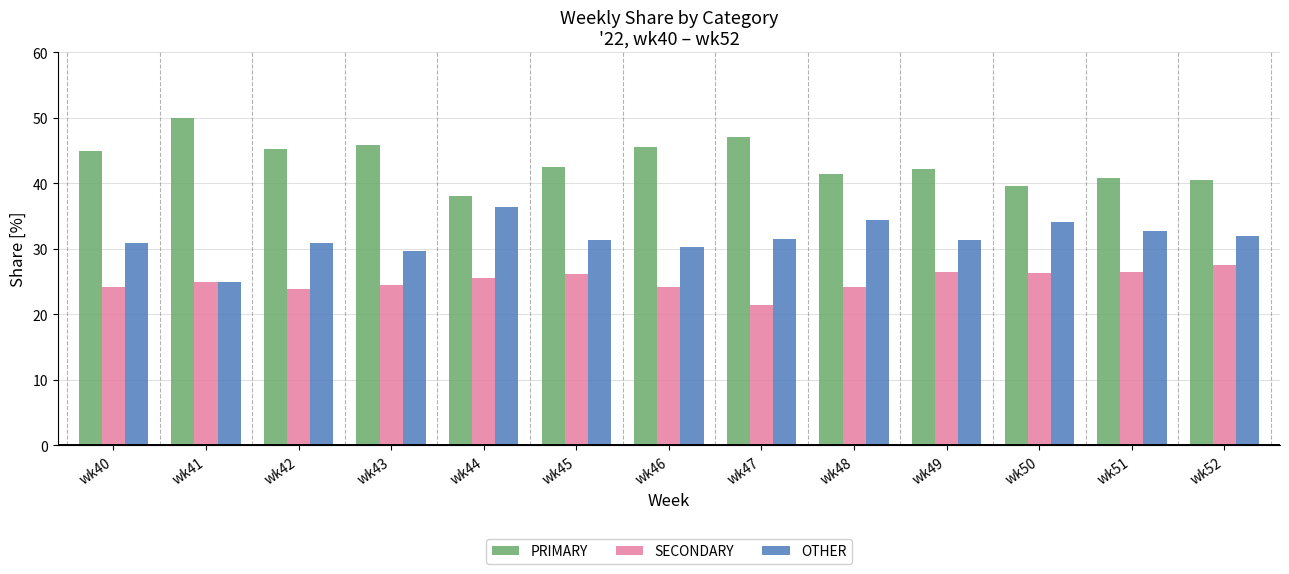

Rank the series at wk45 from lowest to highest value.

SECONDARY, OTHER, PRIMARY